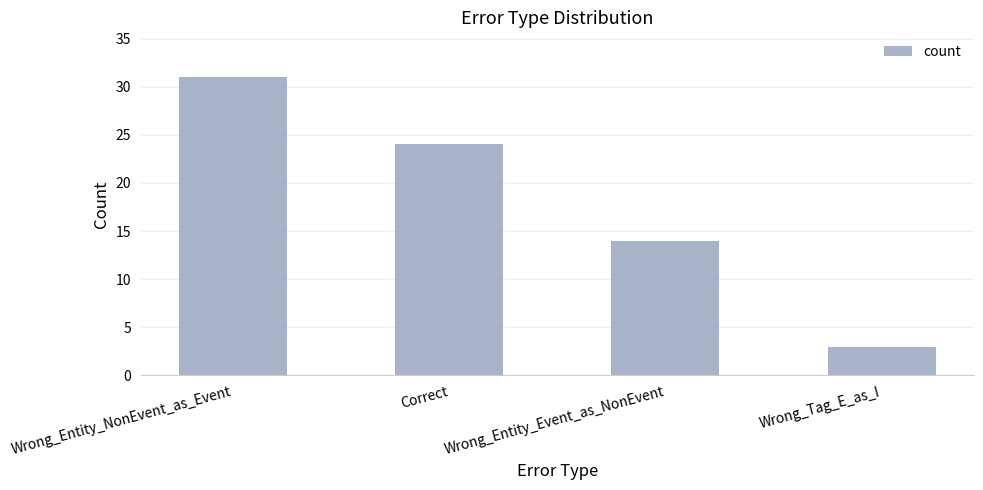

Reading left to right, transcribe all the data shown in this chart.

31	24	14	3